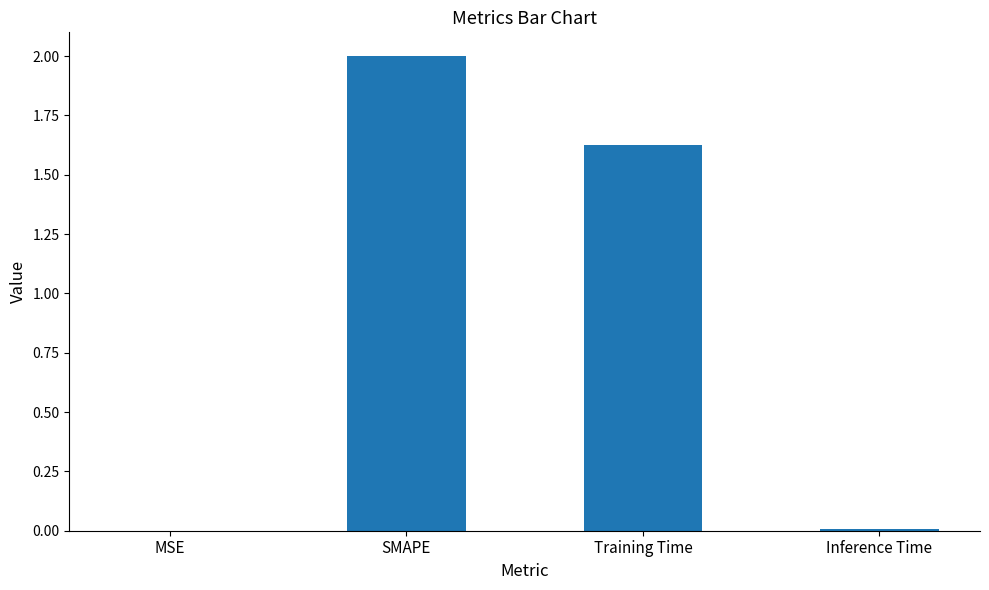

Are the bars horizontal?

No